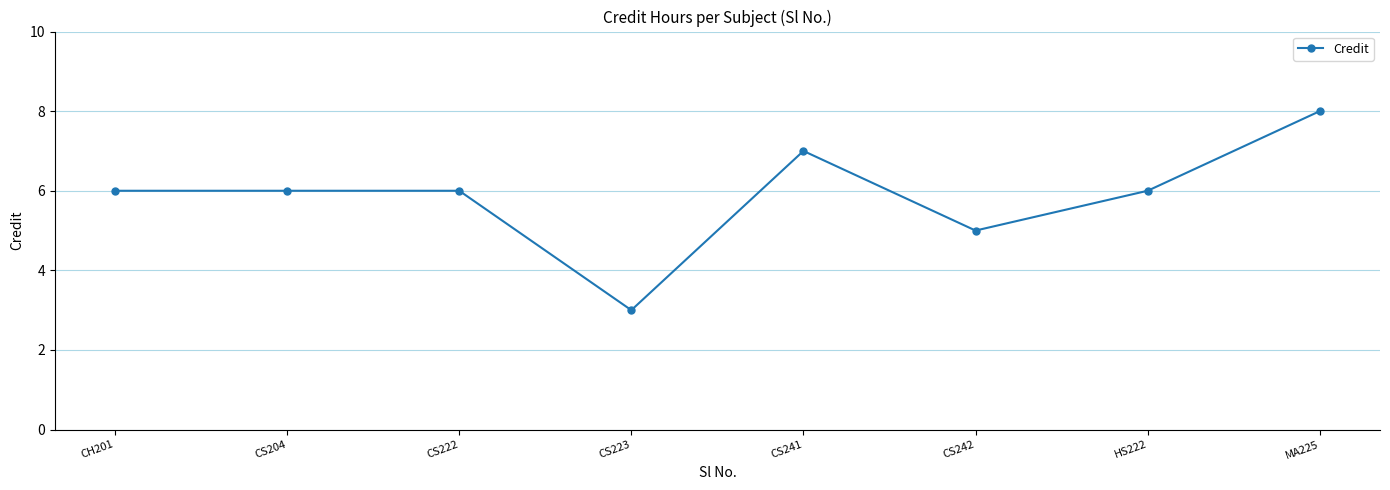

Reading left to right, list all the values displayed in this chart.

6	6	6	3	7	5	6	8